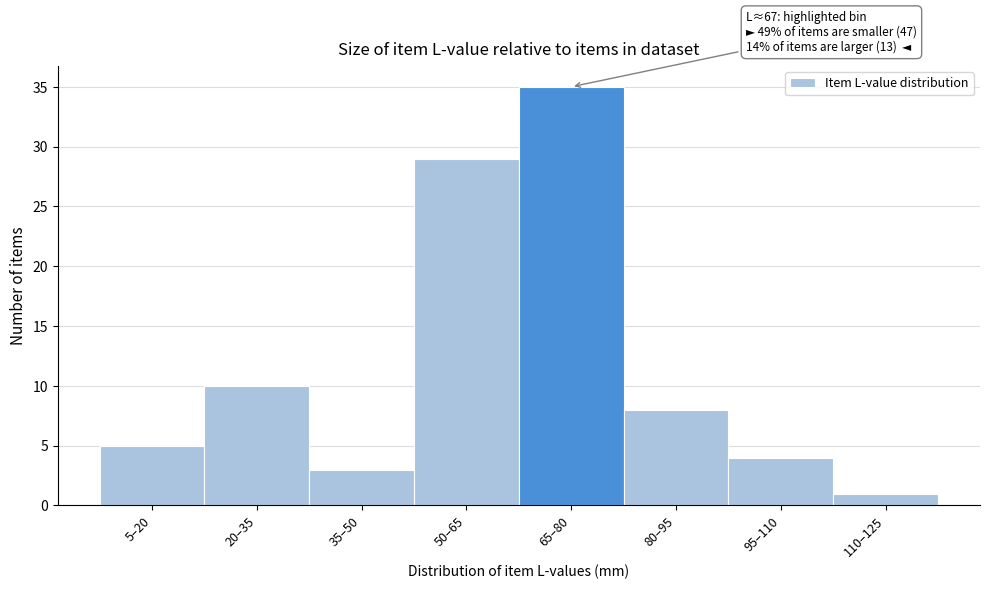

Reading right to left, extract all data points from this chart.

1	4	8	35	29	3	10	5